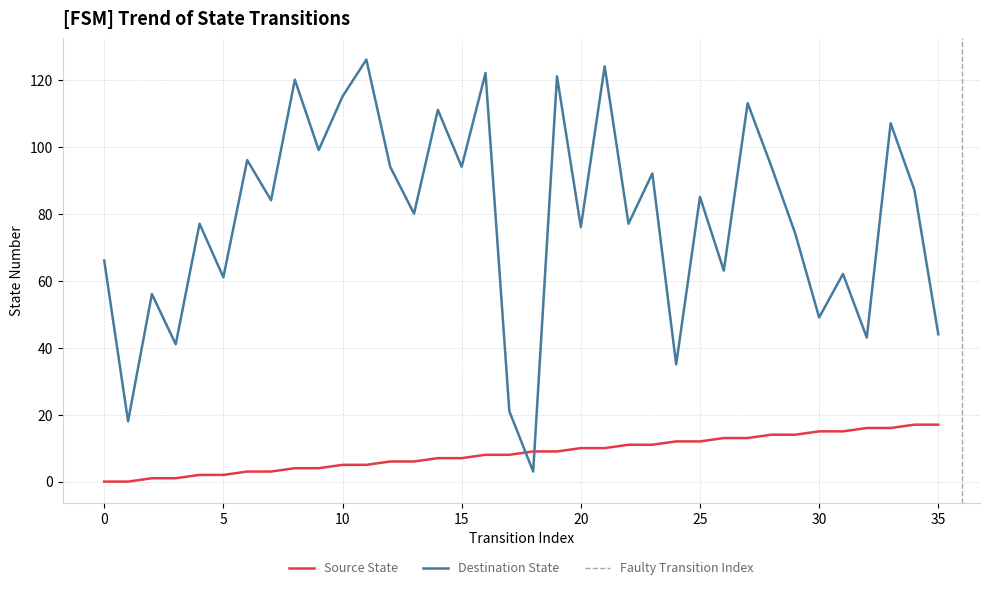

True or false: destination_state has more than 2 interior local peaks.

True